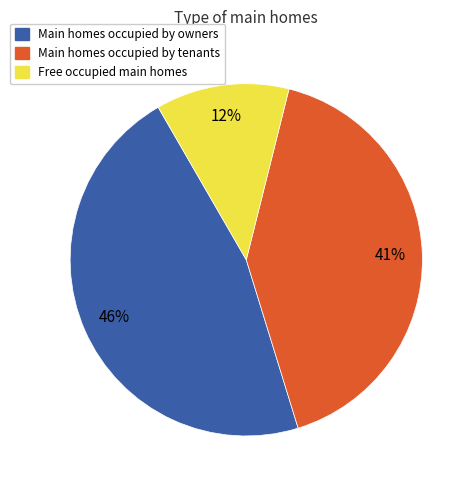

Count the number of slices in the pie.

3